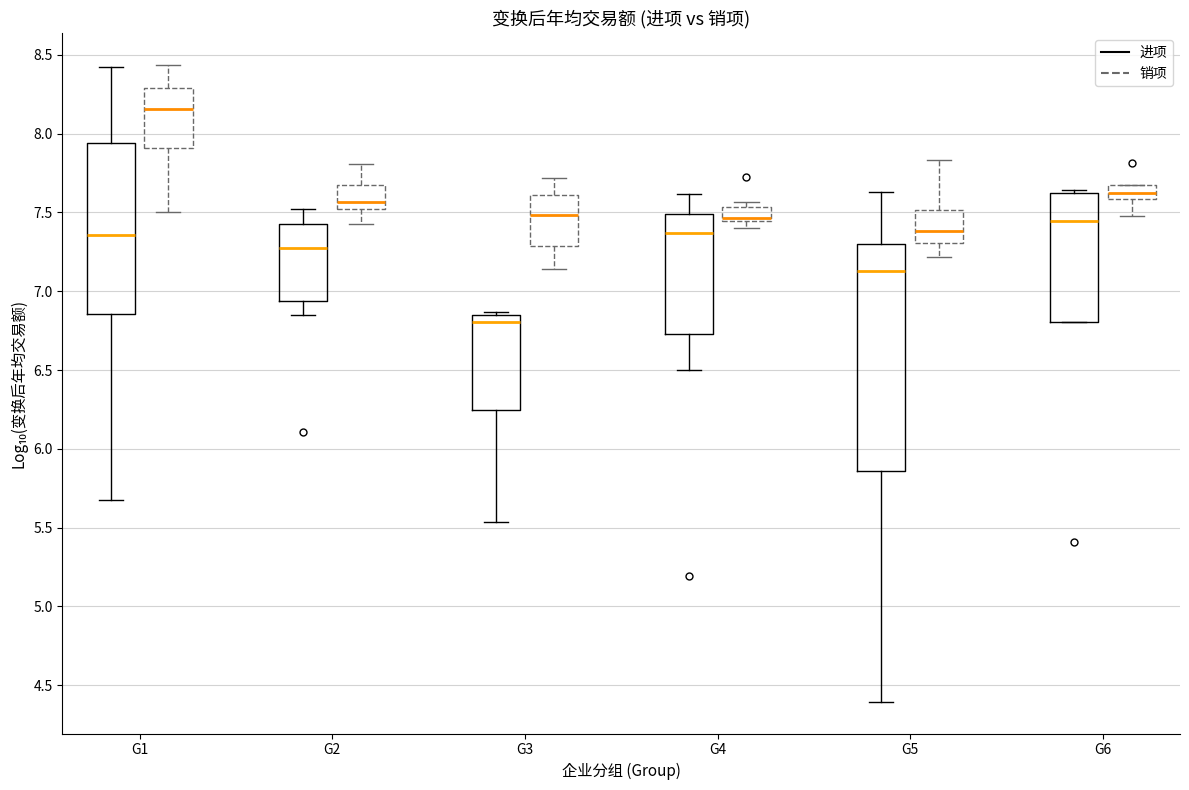

Reading left to right, transcribe this box plot: for each box, give where its median line is, the range the box spans, and where its two whiskers end, as read against the y-axis. The values are not printed on the chart, so give them approximately, as read against the axis.

G1 (进项): median 7.35, box 6.85 to 7.95, whiskers 5.65 to 8.45
G1 (销项): median 8.15, box 7.90 to 8.30, whiskers 7.50 to 8.45
G2 (进项): median 7.25, box 6.95 to 7.45, whiskers 6.85 to 7.50
G2 (销项): median 7.55, box 7.50 to 7.70, whiskers 7.45 to 7.80
G3 (进项): median 6.80, box 6.25 to 6.85, whiskers 5.55 to 6.85 (just above the box's upper edge)
G3 (销项): median 7.50, box 7.30 to 7.60, whiskers 7.15 to 7.70
G4 (进项): median 7.35, box 6.75 to 7.50, whiskers 6.50 to 7.60
G4 (销项): median 7.45 (drawn on the box's lower edge), box 7.45 to 7.55, whiskers 7.40 to 7.55 (just above the box's upper edge)
G5 (进项): median 7.15, box 5.85 to 7.30, whiskers 4.40 to 7.65
G5 (销项): median 7.40, box 7.30 to 7.50, whiskers 7.20 to 7.85
G6 (进项): median 7.45, box 6.80 to 7.60, whiskers 6.80 to 7.65
G6 (销项): median 7.60 (inside the box), box 7.60 to 7.65, whiskers 7.50 to 7.65